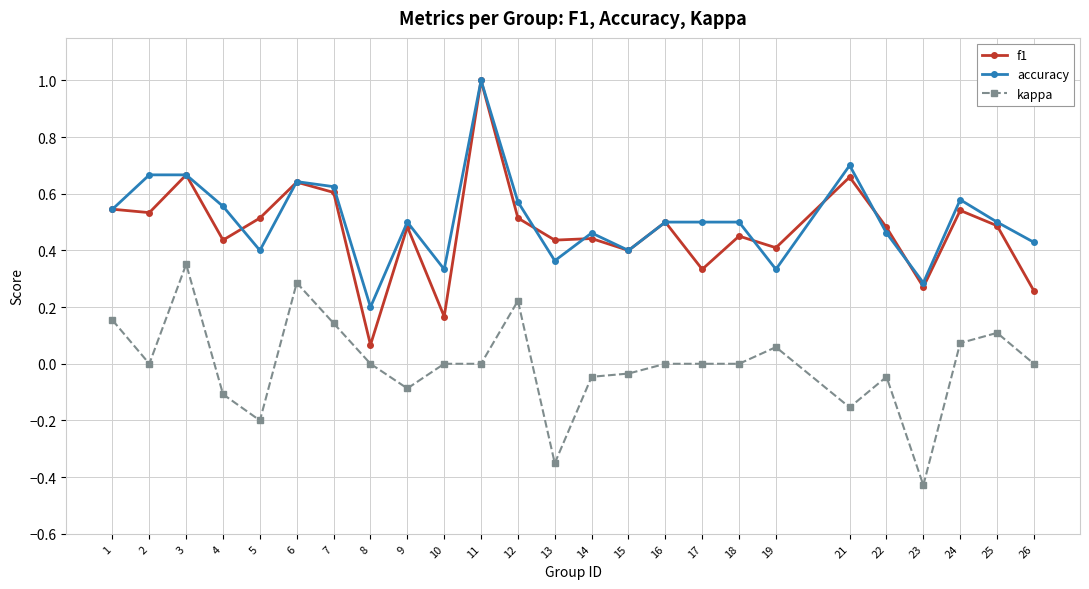

Which series has the widest spread of values?

f1